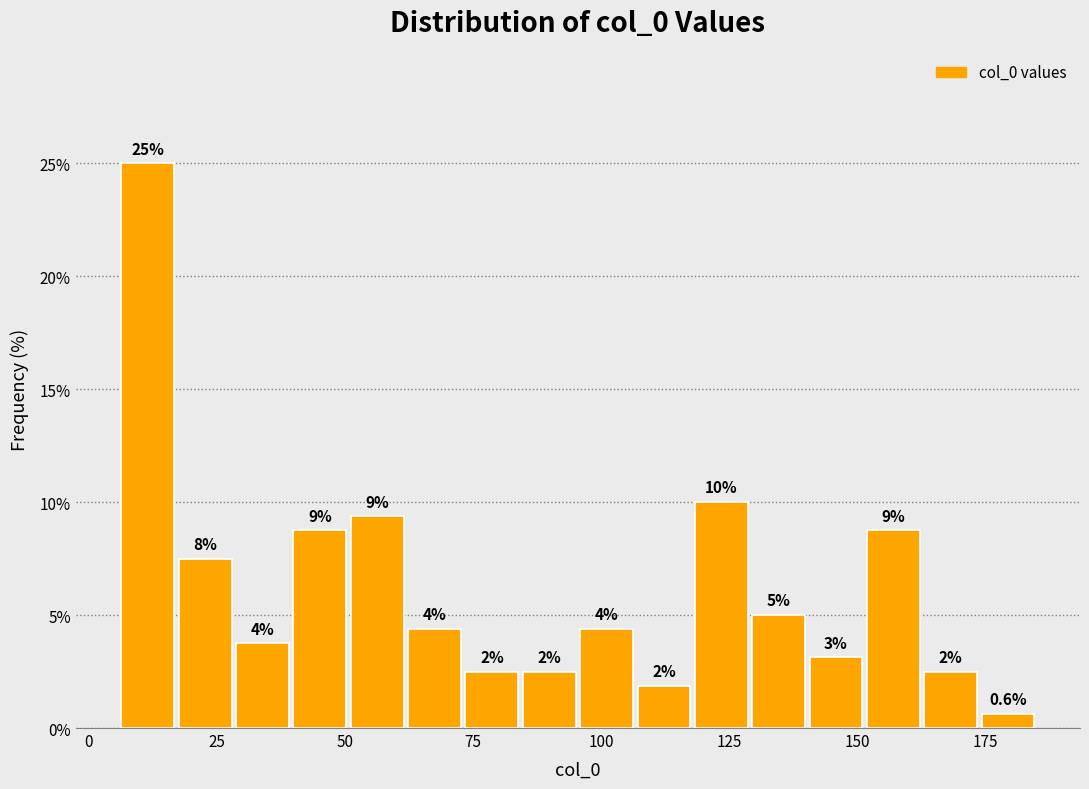

Around what value on the x-axis is the tallest bar? Give the approximate position of its centre, as read against the axis.

10